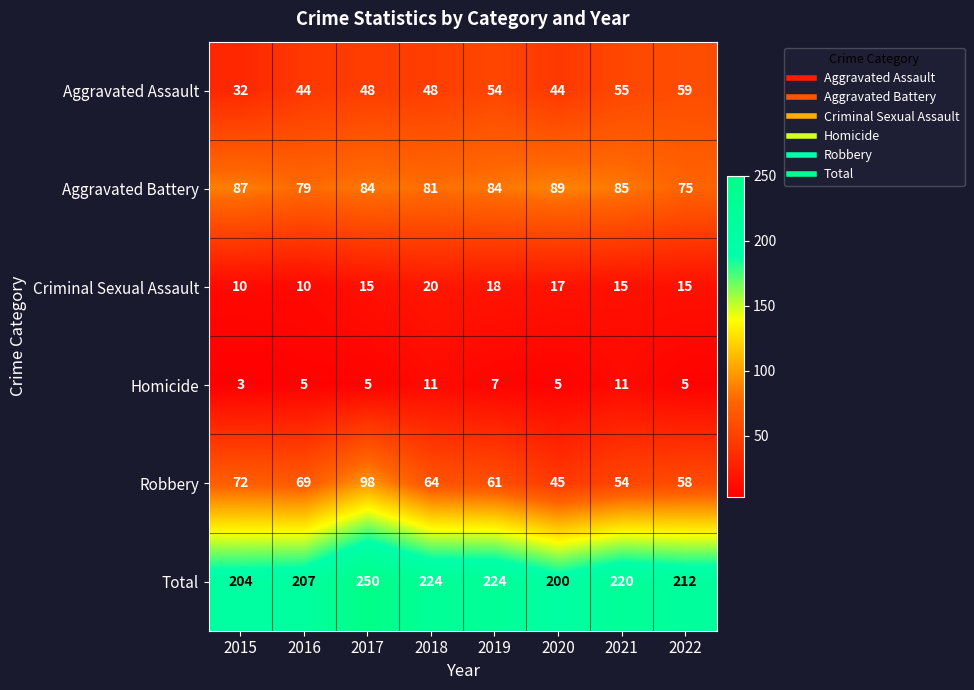

Which label corresponds to the smallest value in the chart?

2015